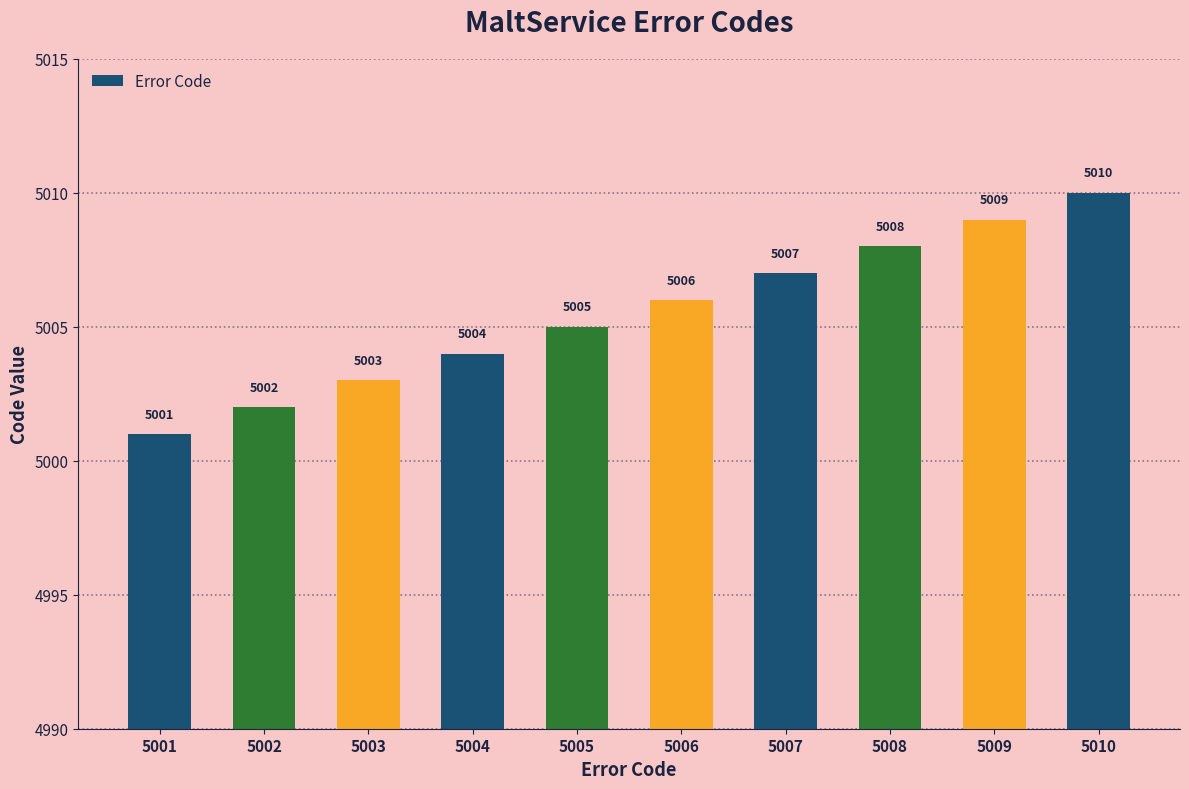

Are the bars horizontal?

No